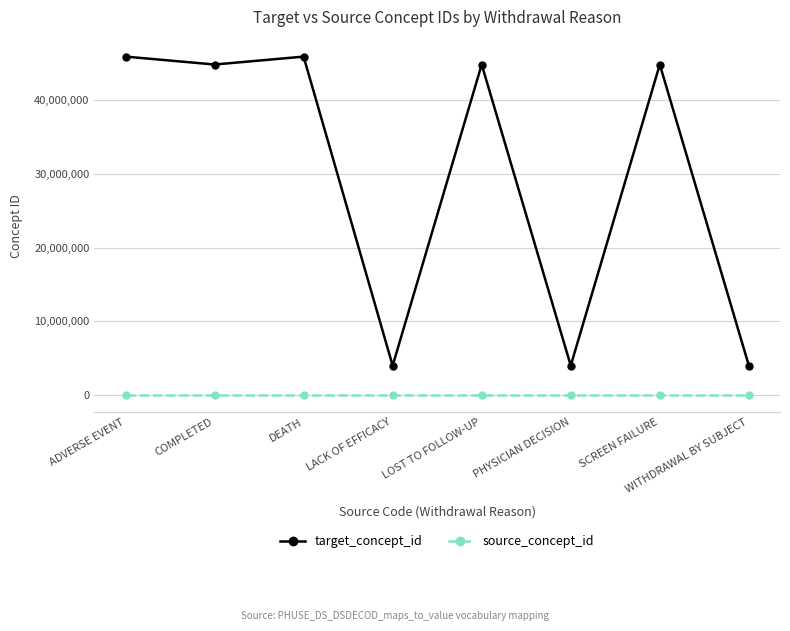

The value of source_concept_id at ADVERSE EVENT is 0. True or false?

True